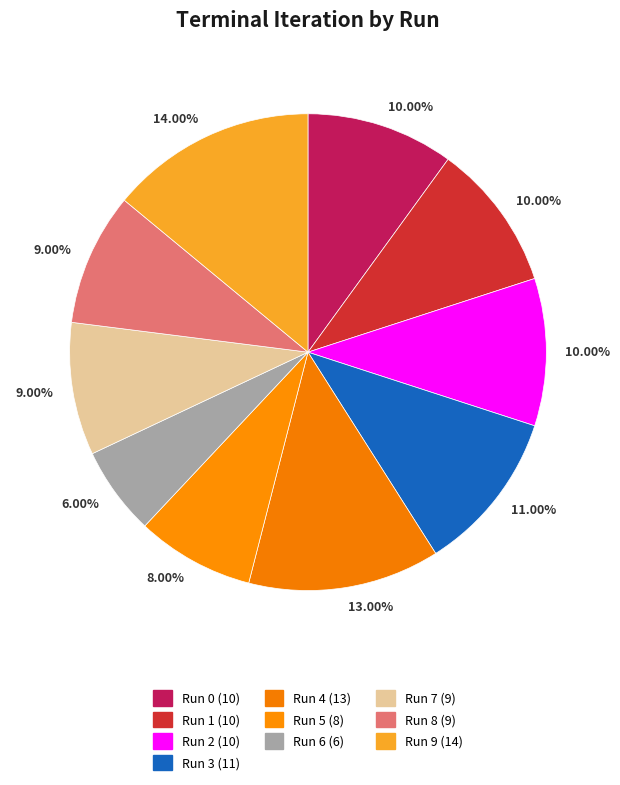

Which slice is the largest?

Run 9